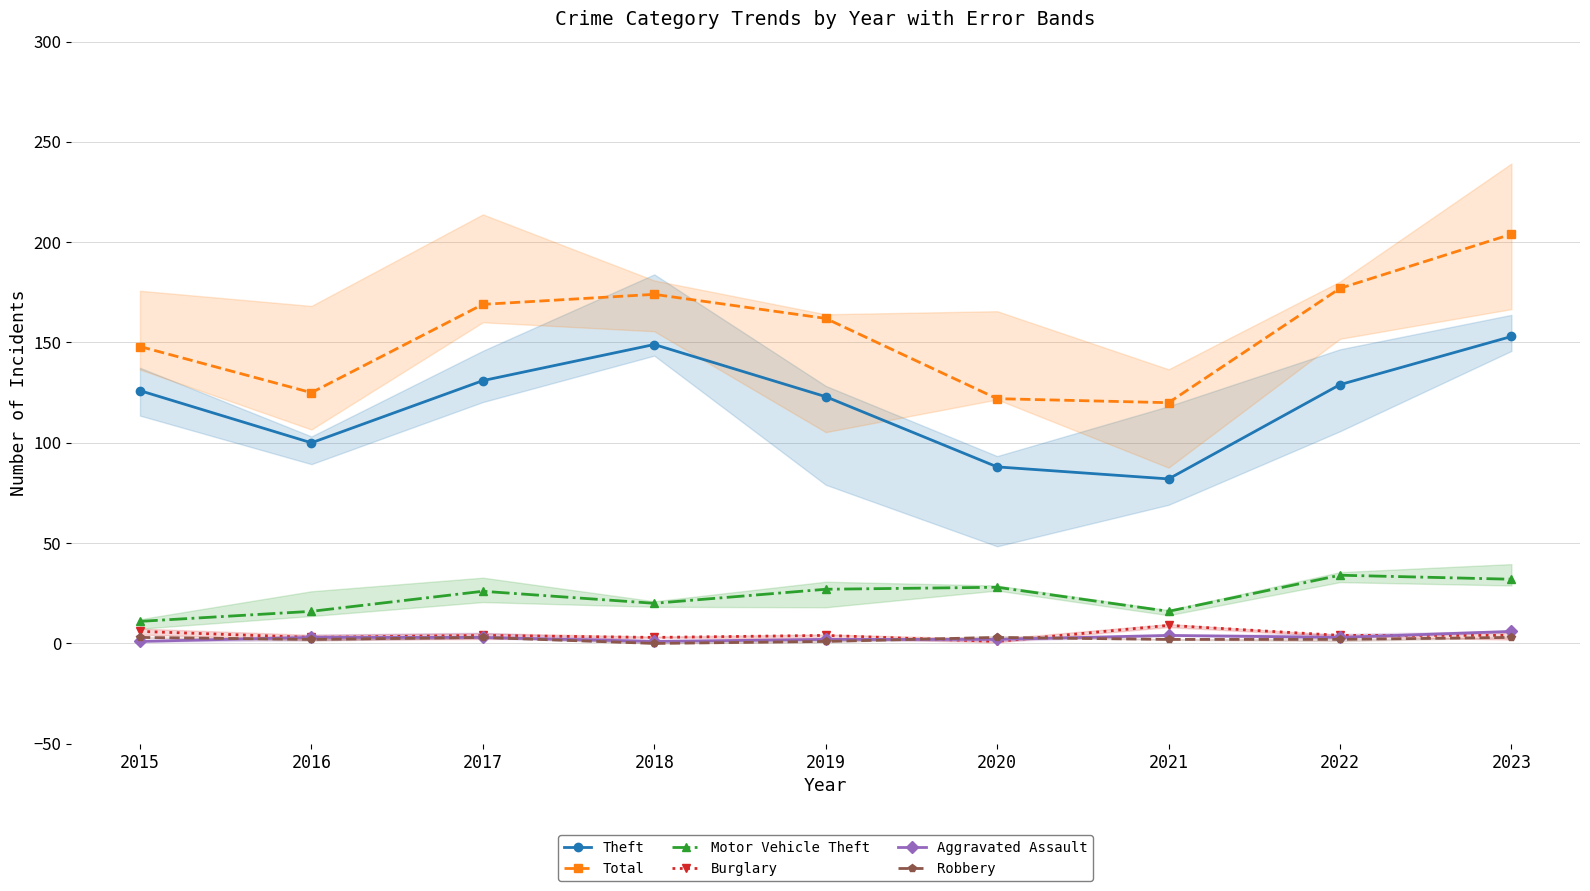

Is it true that Total equals 177 at 2022?

True